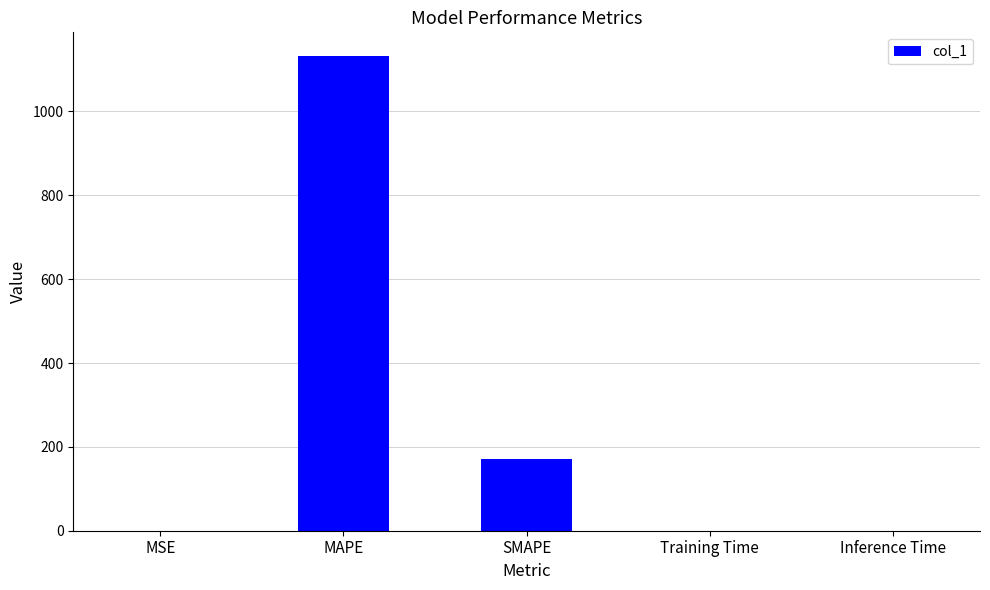

What is the greatest value displayed?

1132.0